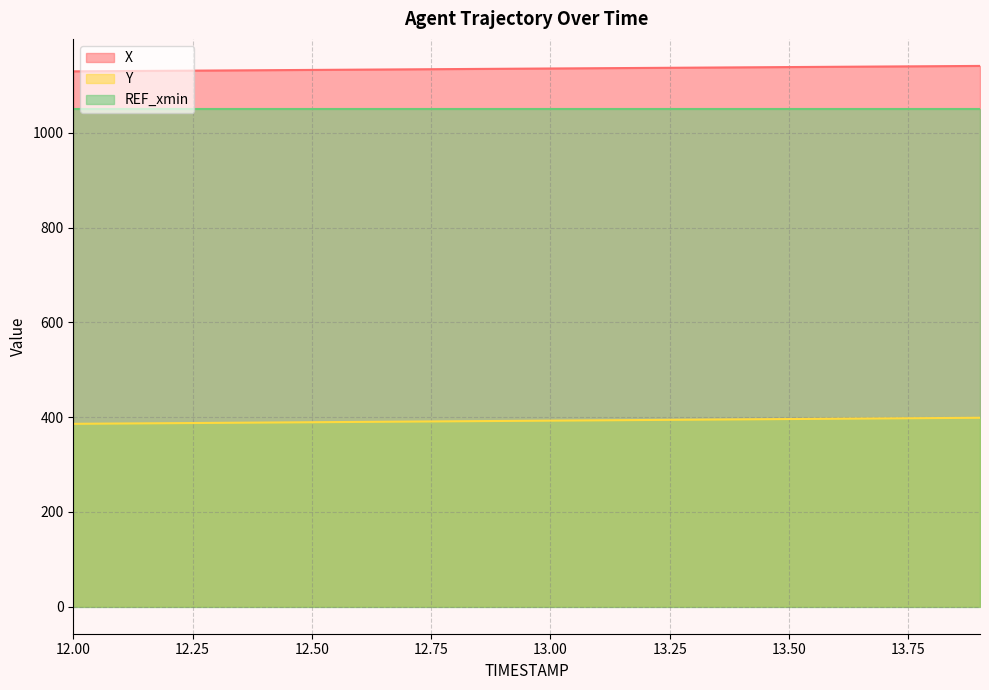

Which series has the largest total across all categories?

X